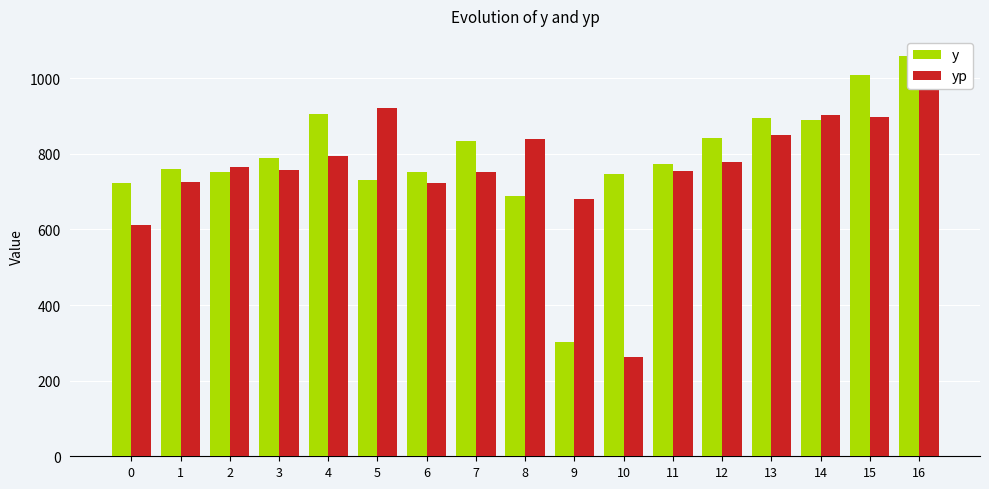

Which has a higher value, 1 or 4?

4